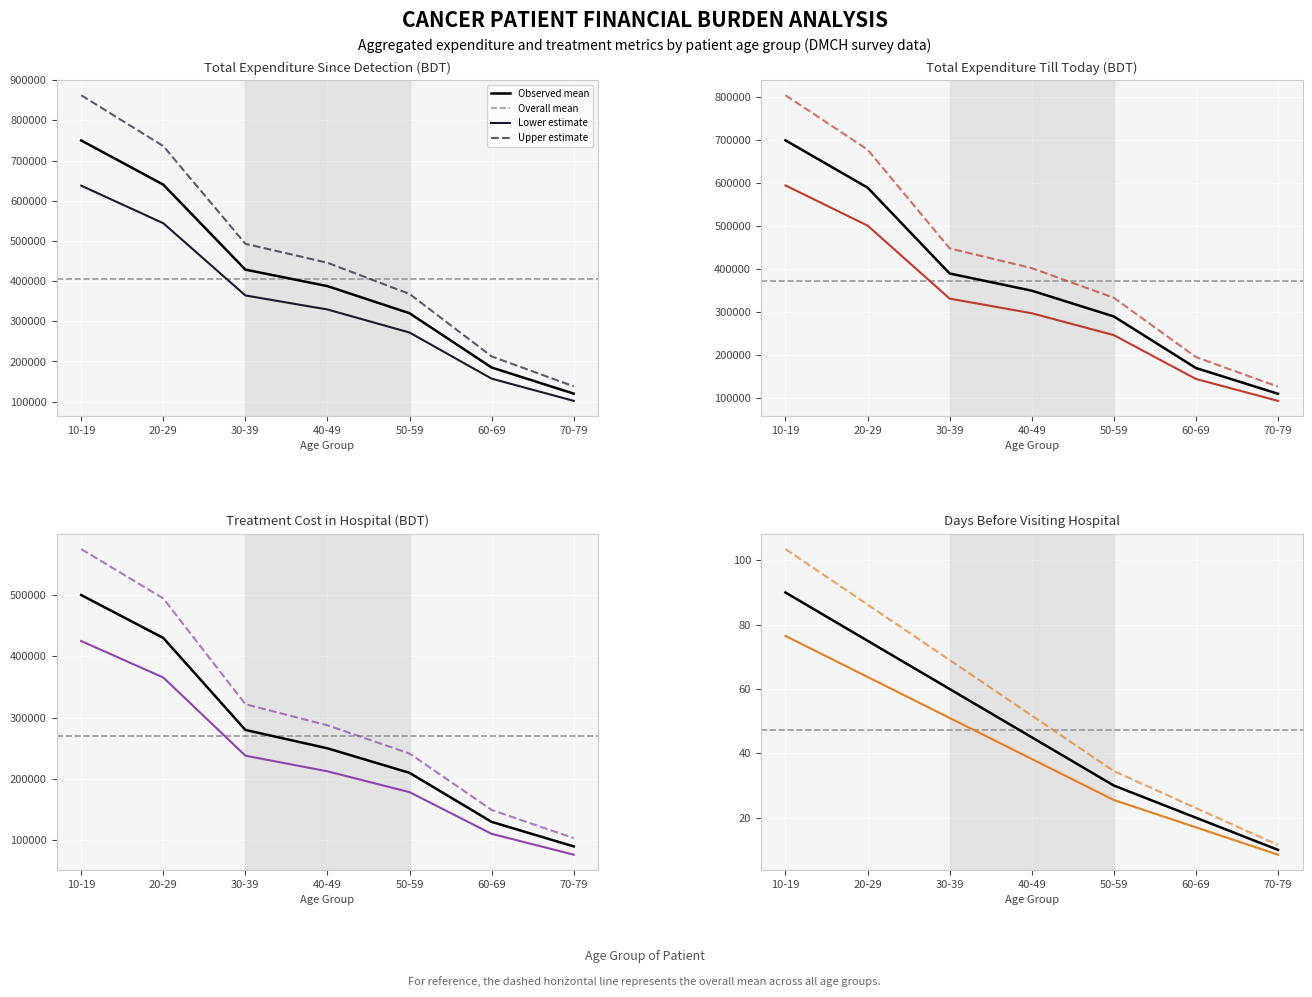

What value does the Days before visiting hospital series have at 10-19?

90.0